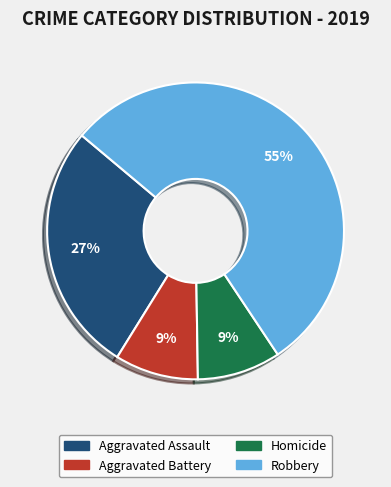

To the nearest percent, what is the average slice percentage?

25%